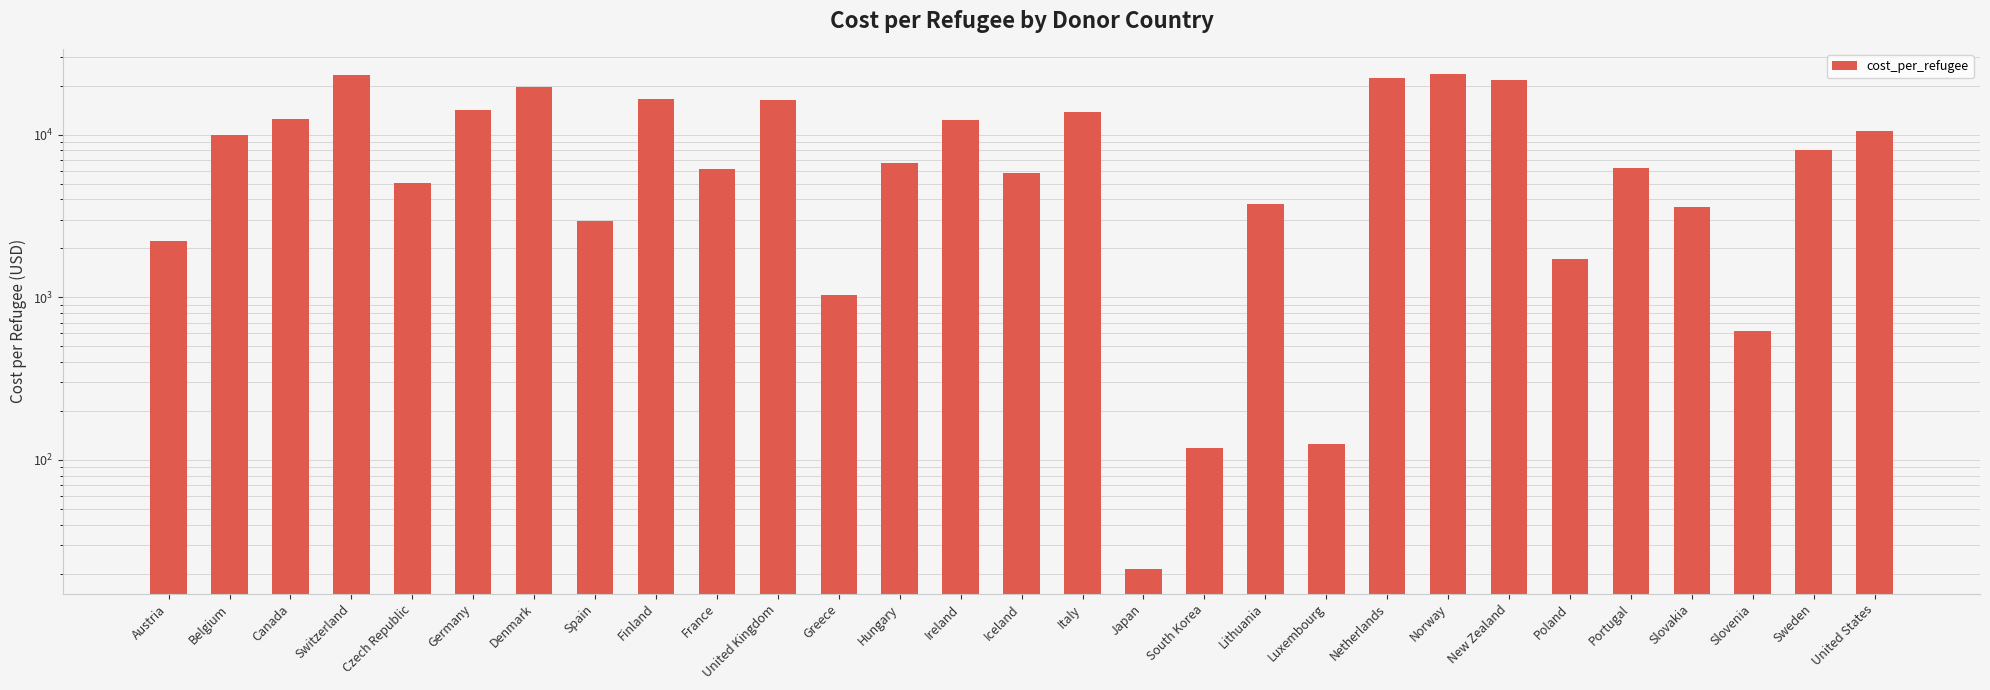

What is the maximum value shown in the chart?

23761.4